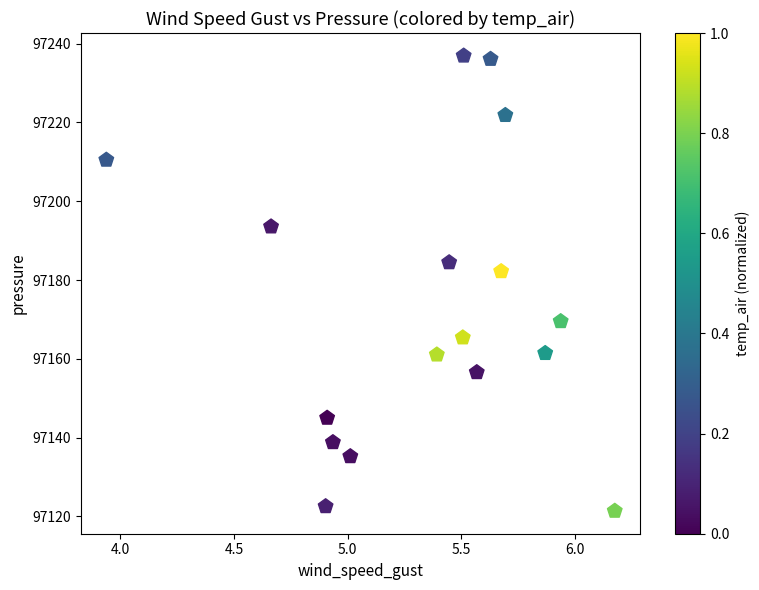

What Y value in the scatter plot is closest to 97179?

97182.2